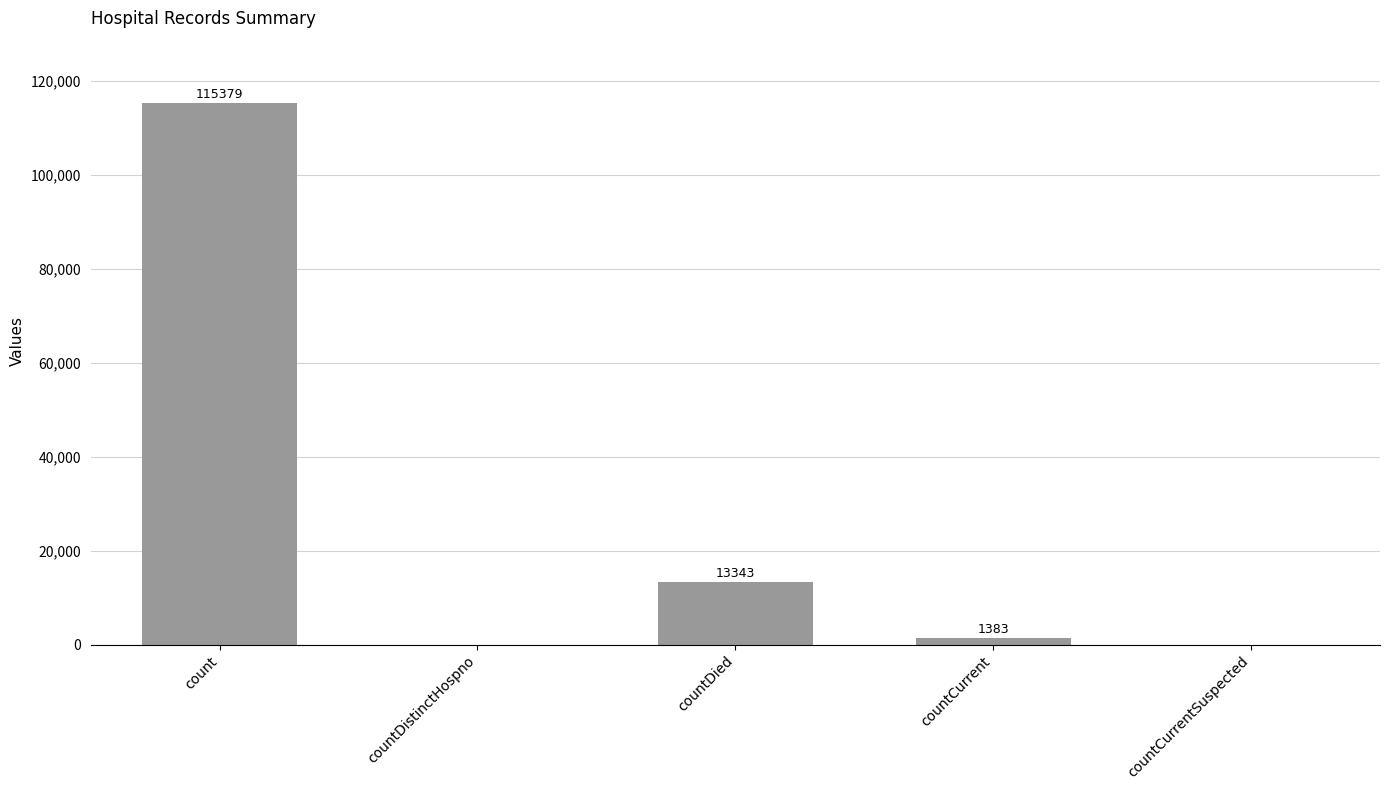

The value at countCurrentSuspected is -36839. True or false?

False